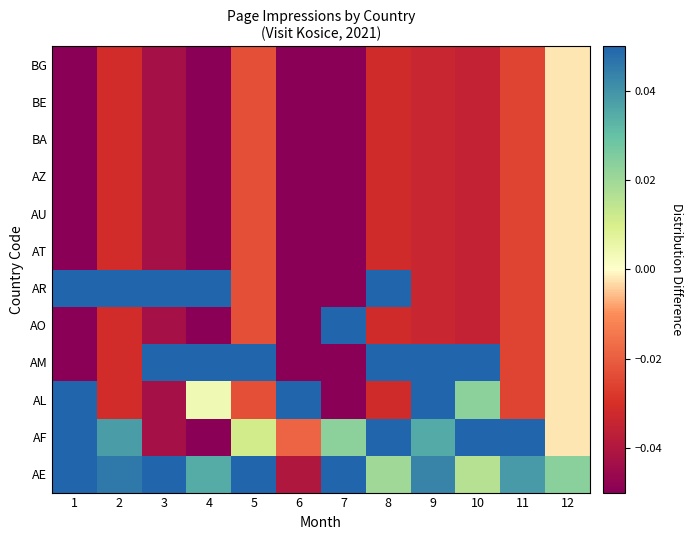

Rank the series by their maximum value, from highest to lowest.

AO, AL, AM, AF, AR, AE, AT, AU, AZ, BA, BE, BG